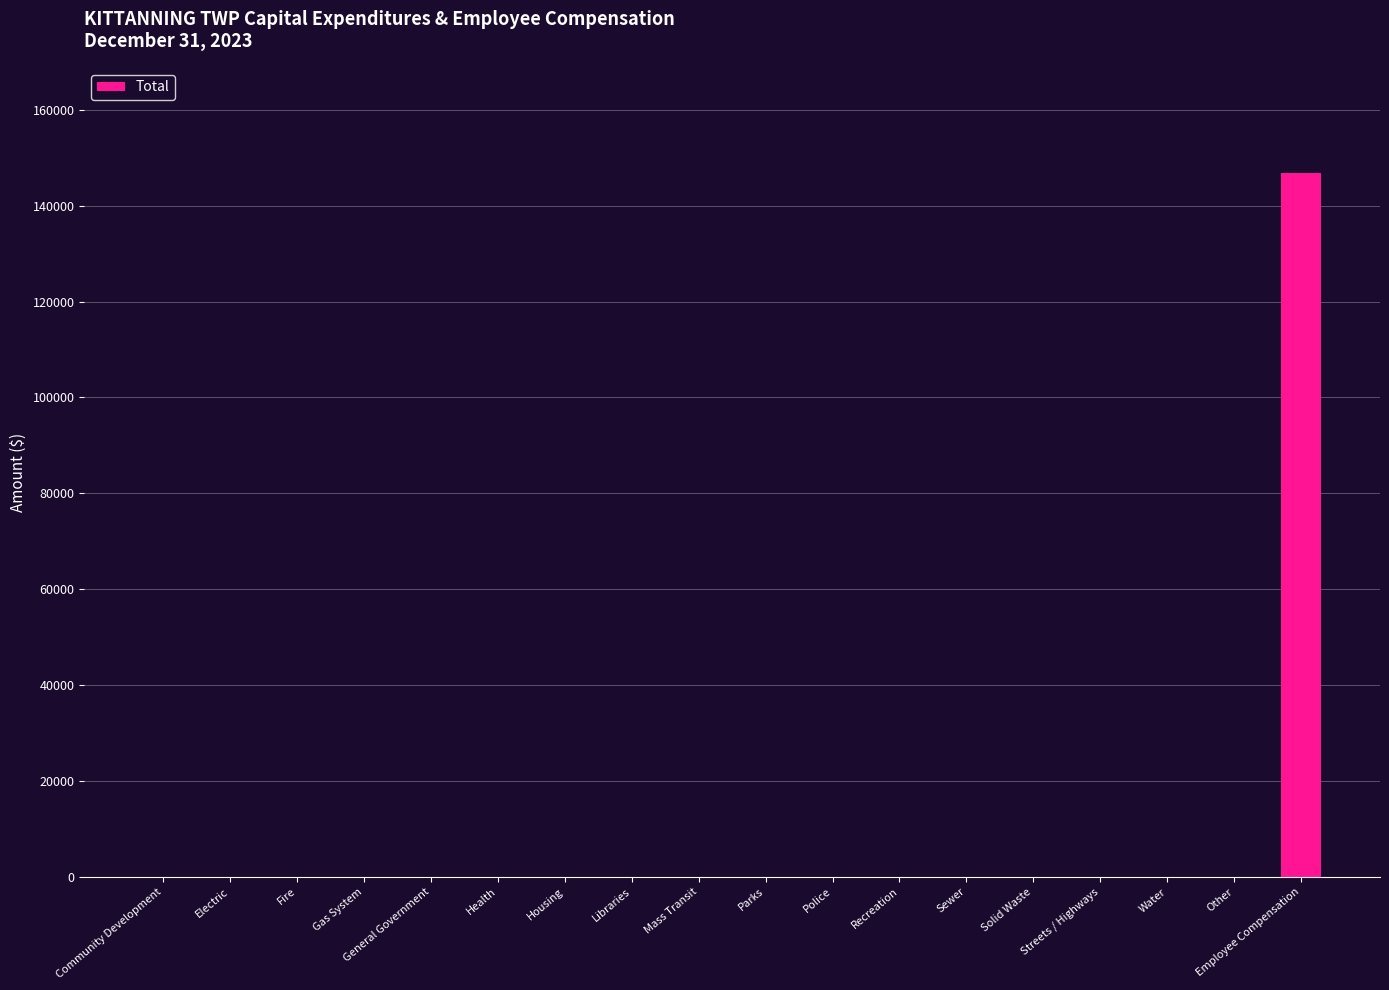

The value at Parks is 0. True or false?

True